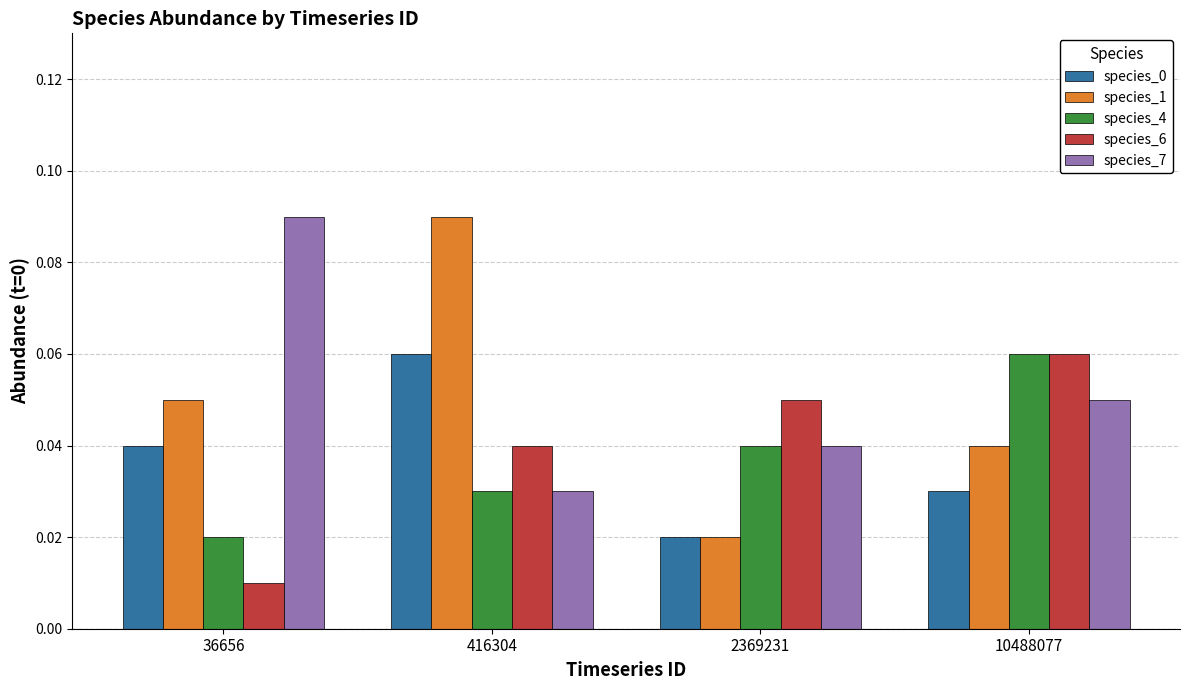

At which category is the sum across all series the highest?

416304